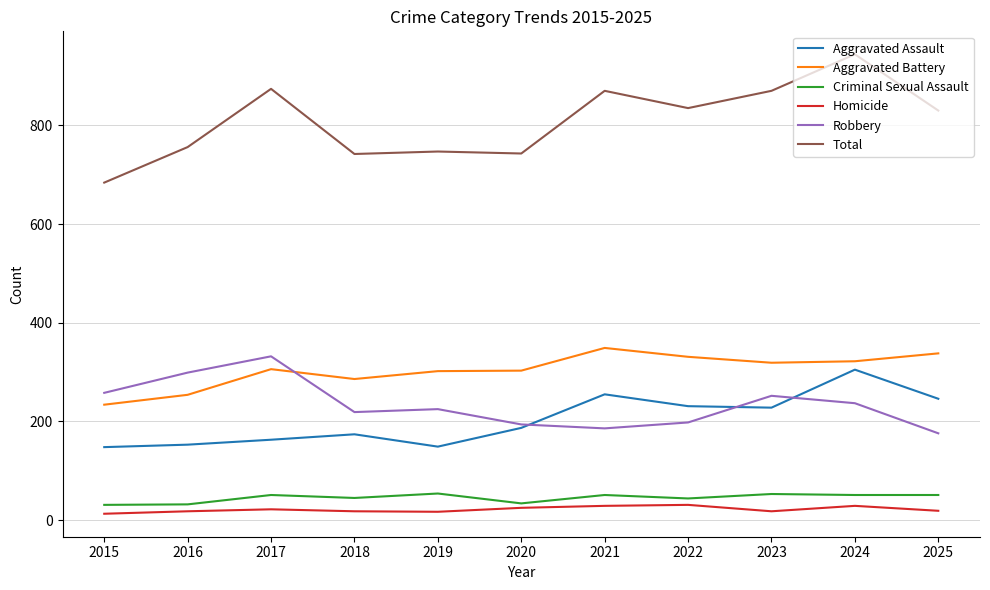

At 2016, list the series in order from smallest to largest.

Homicide, Criminal Sexual Assault, Aggravated Assault, Aggravated Battery, Robbery, Total